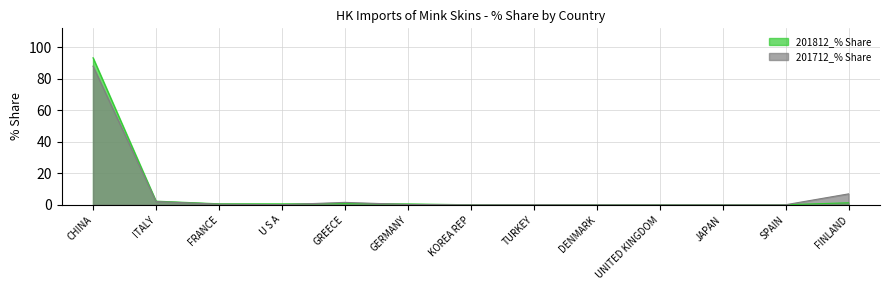

Rank the series by their maximum value, from highest to lowest.

201812_% Share, 201712_% Share